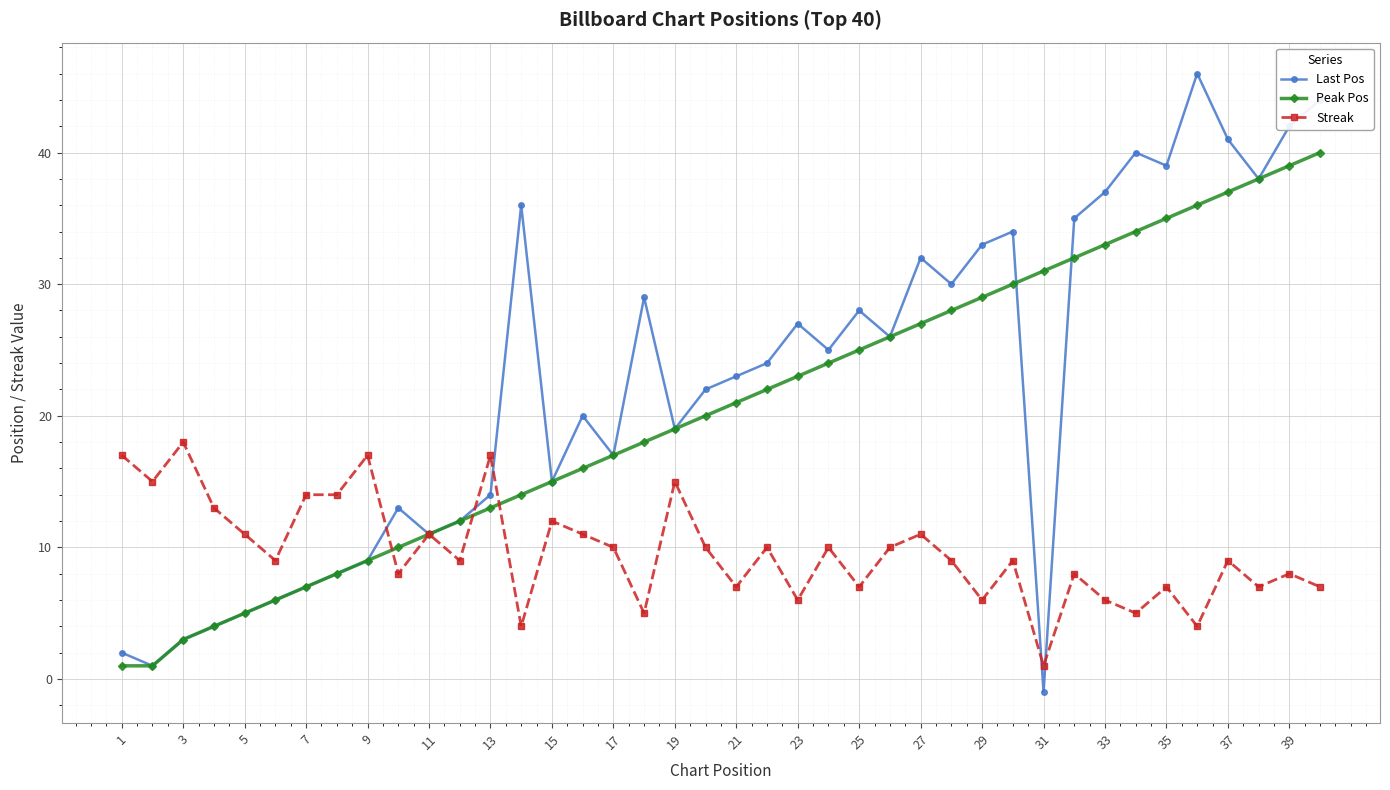

What is the maximum value for Peak Pos?

40